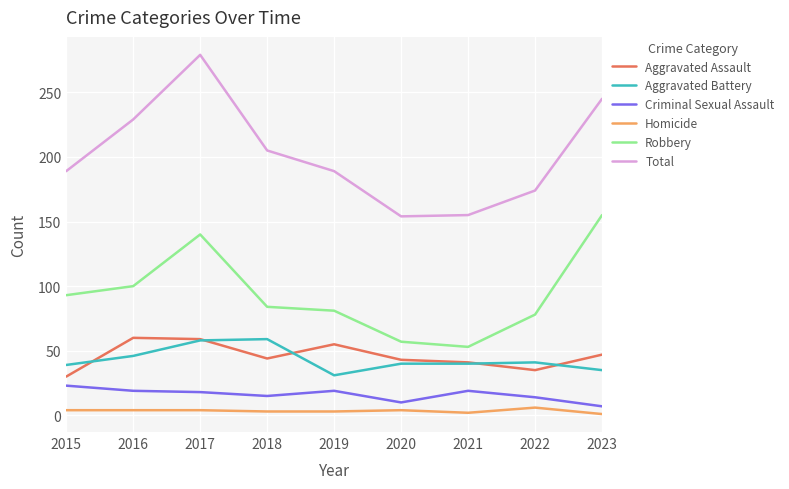

Which series changed the most between 2017 and 2019?

Total